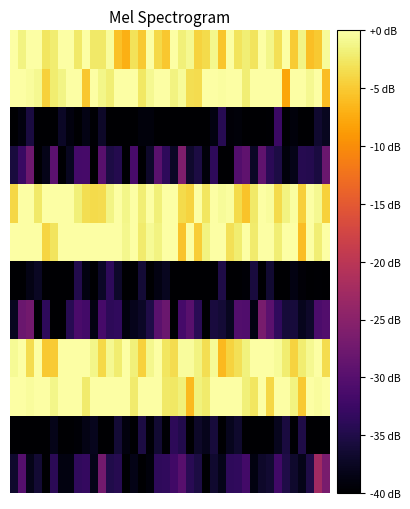

At which category is the sum across all series the highest?

1